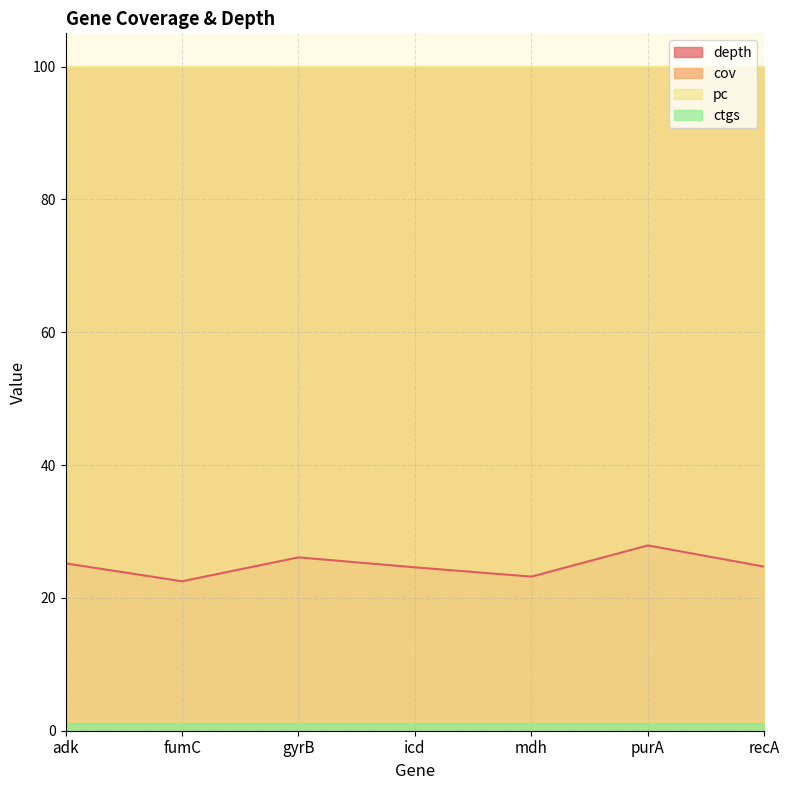

List the series in order of their peak value, lowest first.

ctgs, depth, cov, pc